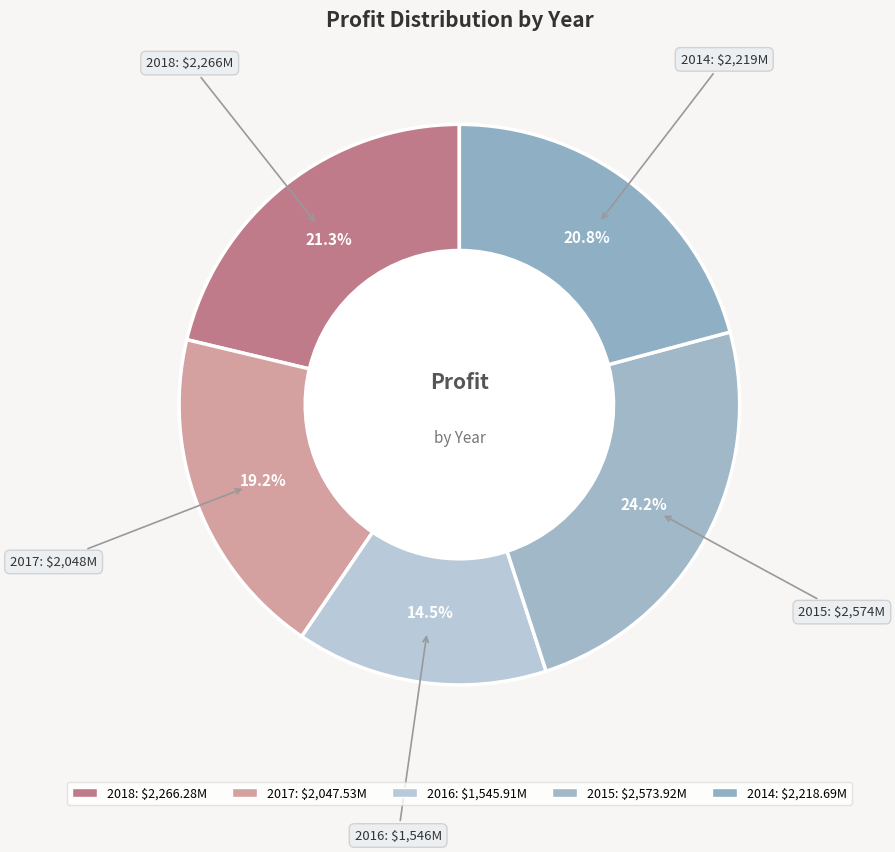

How many segments does this pie chart have?

5